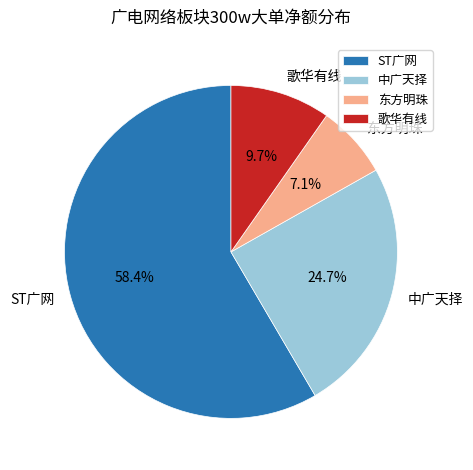

To the nearest percent, what percentage of the pie is 东方明珠?

7%